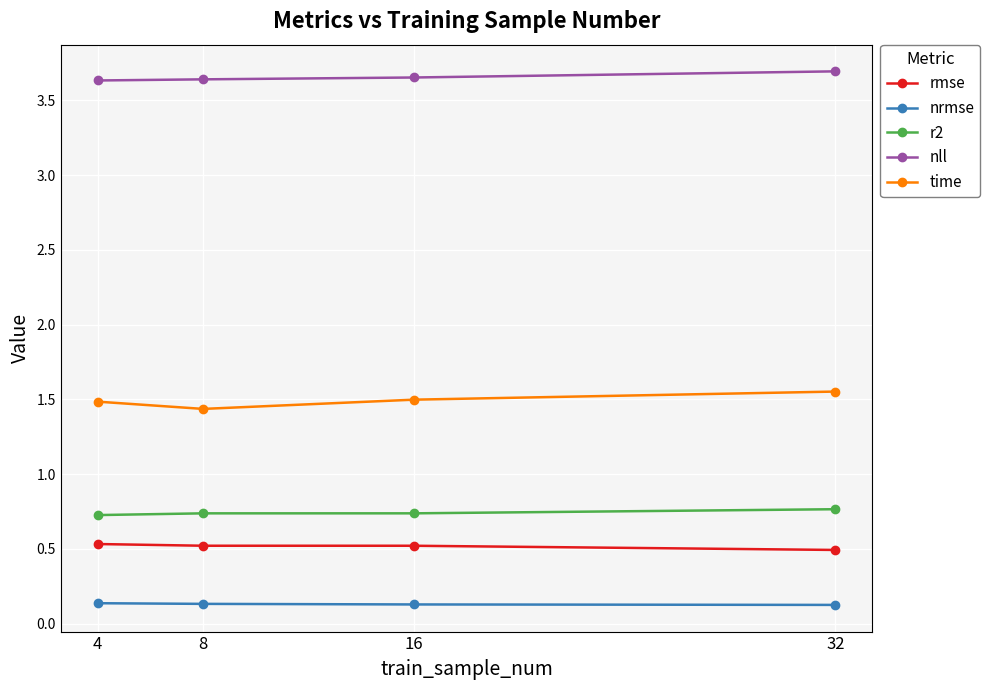

What is the smallest value displayed?

0.1